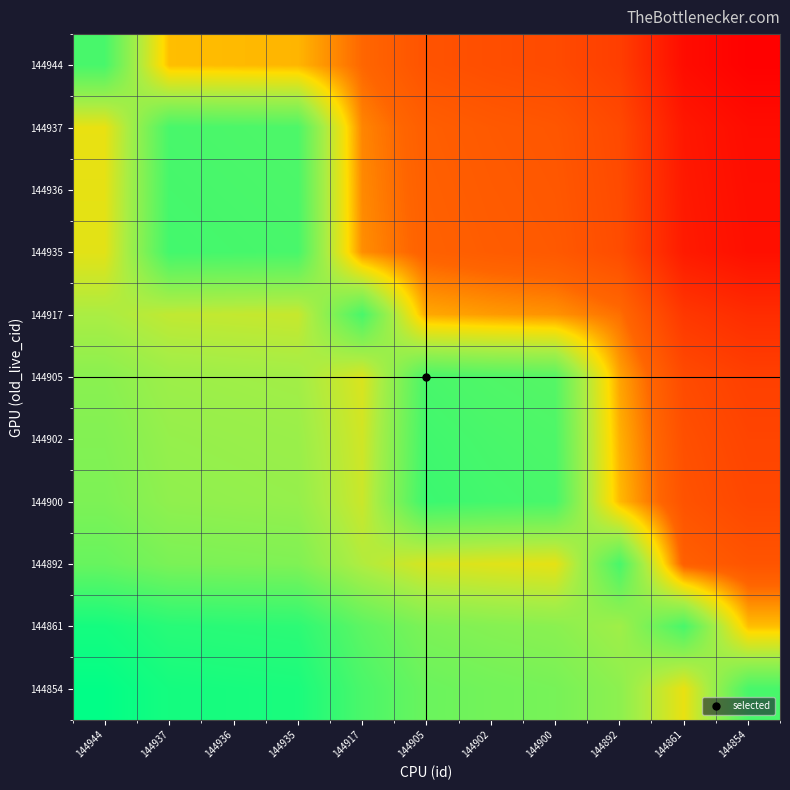

What is the greatest value displayed?

1.0